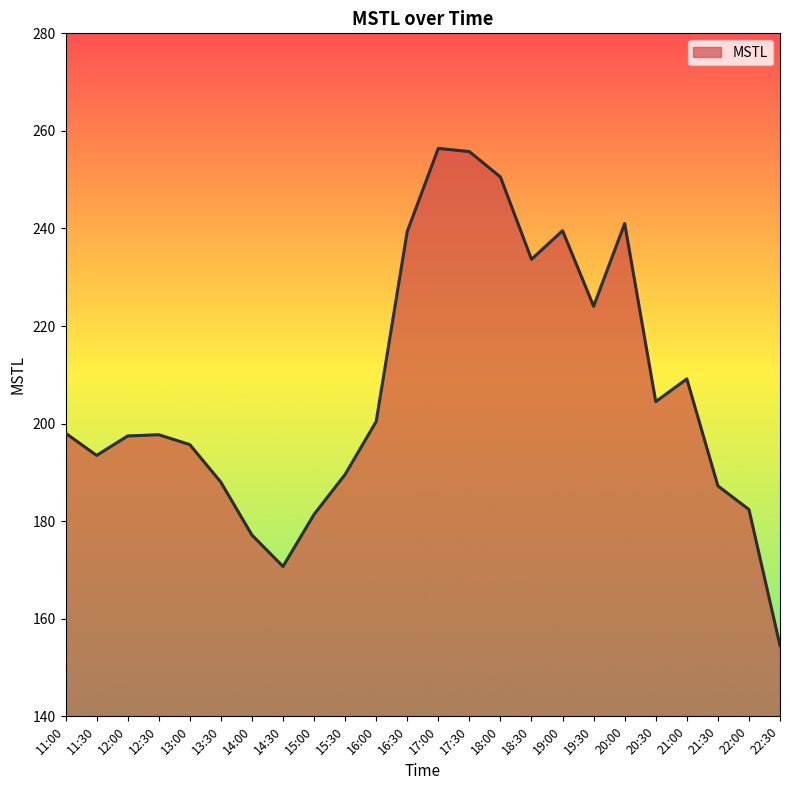

Which label corresponds to the smallest value in the chart?

22:30